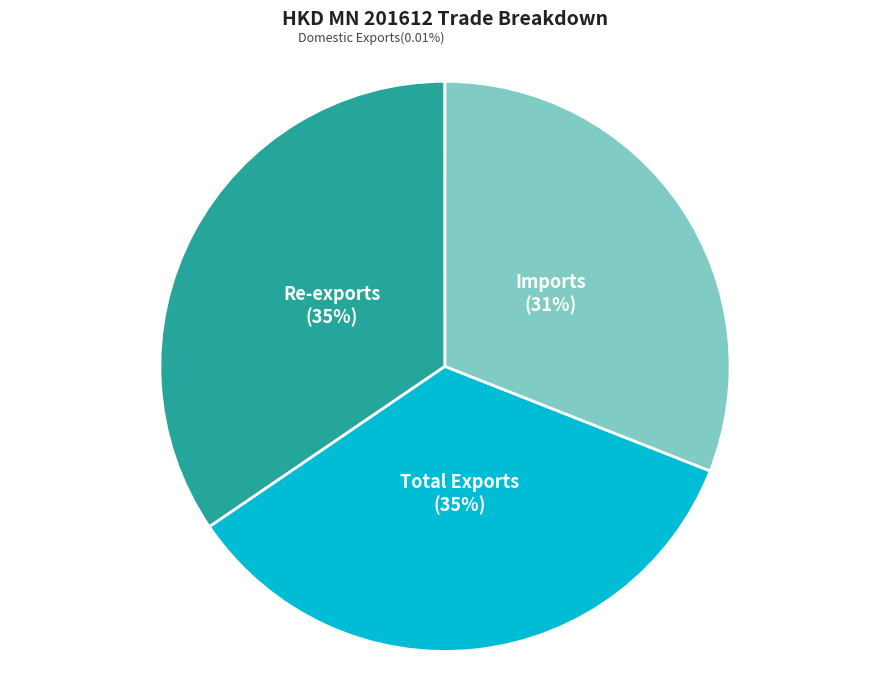

Does any single category account for the majority?

No